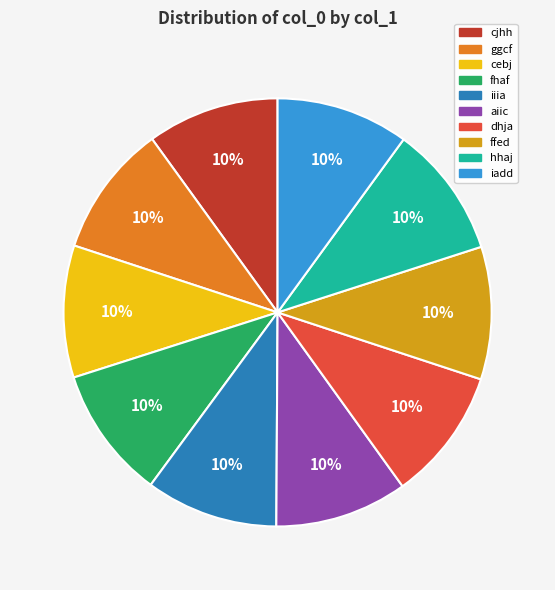

Is it true that iiia is 2% of the pie?

False